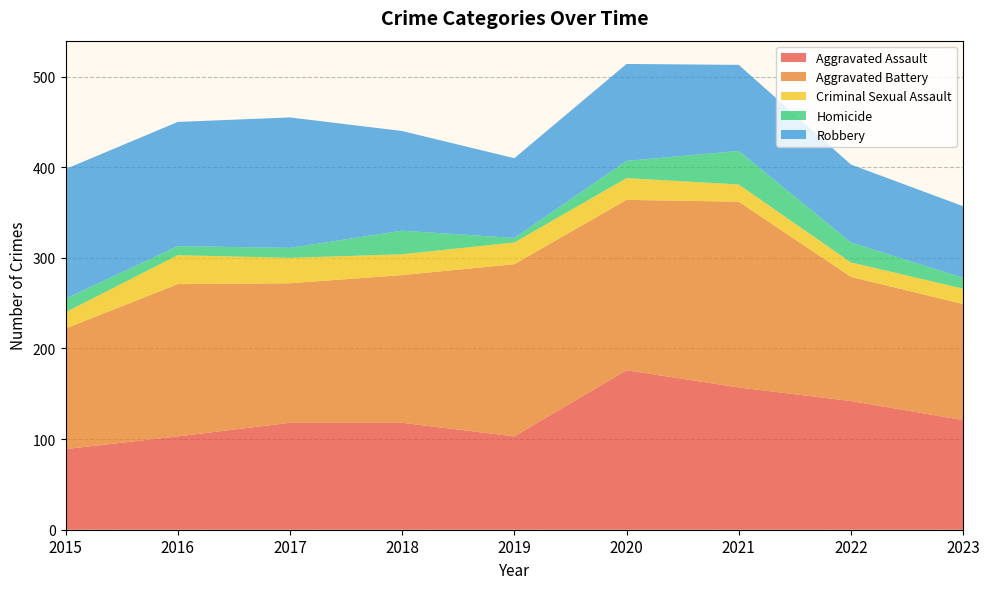

Reading left to right, extract all data points from this chart.

Aggravated Assault: 2015=89	2016=103	2017=118	2018=118	2019=103	2020=176	2021=157	2022=142	2023=121
Aggravated Battery: 2015=133	2016=168	2017=154	2018=163	2019=190	2020=188	2021=205	2022=137	2023=128
Criminal Sexual Assault: 2015=18	2016=32	2017=28	2018=23	2019=24	2020=24	2021=19	2022=16	2023=17
Homicide: 2015=15	2016=10	2017=11	2018=26	2019=5	2020=19	2021=37	2022=22	2023=12
Robbery: 2015=143	2016=137	2017=144	2018=110	2019=88	2020=107	2021=95	2022=86	2023=79